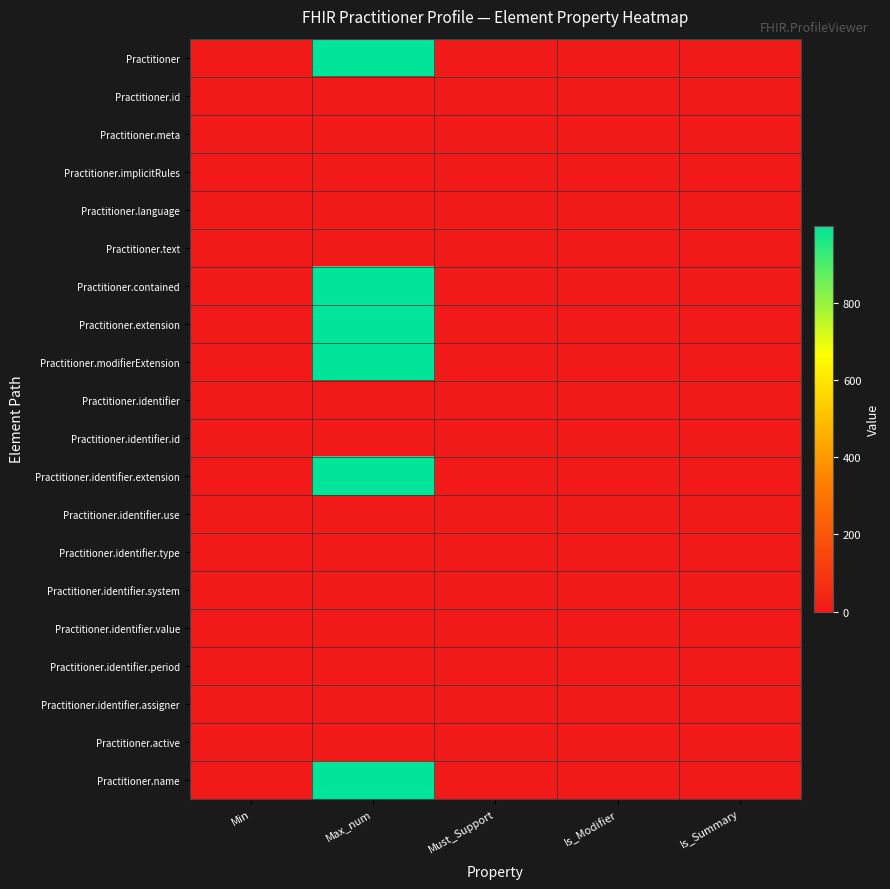

Reading right to left, extract all data points from this chart.

Practitioner: Is_Summary=0	Is_Modifier=0	Must_Support=0	Max_num=999	Min=0
Practitioner.id: Is_Summary=1	Is_Modifier=0	Must_Support=0	Max_num=1	Min=0
Practitioner.meta: Is_Summary=1	Is_Modifier=0	Must_Support=0	Max_num=1	Min=0
Practitioner.implicitRules: Is_Summary=1	Is_Modifier=1	Must_Support=0	Max_num=1	Min=0
Practitioner.language: Is_Summary=0	Is_Modifier=0	Must_Support=0	Max_num=1	Min=0
Practitioner.text: Is_Summary=0	Is_Modifier=0	Must_Support=0	Max_num=1	Min=0
Practitioner.contained: Is_Summary=0	Is_Modifier=0	Must_Support=0	Max_num=999	Min=0
Practitioner.extension: Is_Summary=0	Is_Modifier=0	Must_Support=0	Max_num=999	Min=0
Practitioner.modifierExtension: Is_Summary=0	Is_Modifier=1	Must_Support=0	Max_num=999	Min=0
Practitioner.identifier: Is_Summary=1	Is_Modifier=0	Must_Support=0	Max_num=1	Min=1
Practitioner.identifier.id: Is_Summary=0	Is_Modifier=0	Must_Support=0	Max_num=1	Min=0
Practitioner.identifier.extension: Is_Summary=0	Is_Modifier=0	Must_Support=0	Max_num=999	Min=0
Practitioner.identifier.use: Is_Summary=1	Is_Modifier=1	Must_Support=0	Max_num=1	Min=0
Practitioner.identifier.type: Is_Summary=1	Is_Modifier=0	Must_Support=0	Max_num=1	Min=0
Practitioner.identifier.system: Is_Summary=1	Is_Modifier=0	Must_Support=0	Max_num=1	Min=0
Practitioner.identifier.value: Is_Summary=1	Is_Modifier=0	Must_Support=0	Max_num=1	Min=1
Practitioner.identifier.period: Is_Summary=1	Is_Modifier=0	Must_Support=0	Max_num=1	Min=0
Practitioner.identifier.assigner: Is_Summary=1	Is_Modifier=0	Must_Support=0	Max_num=1	Min=0
Practitioner.active: Is_Summary=1	Is_Modifier=0	Must_Support=0	Max_num=1	Min=0
Practitioner.name: Is_Summary=1	Is_Modifier=0	Must_Support=0	Max_num=999	Min=0